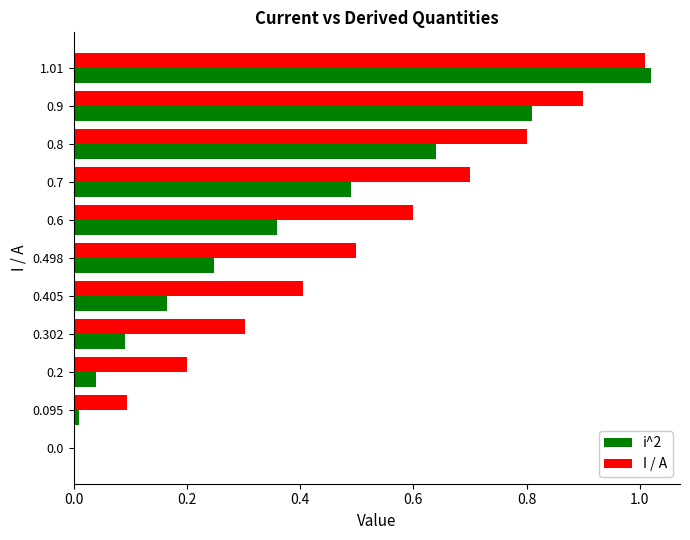

Which category has the highest value in the i^2 series?

1.01